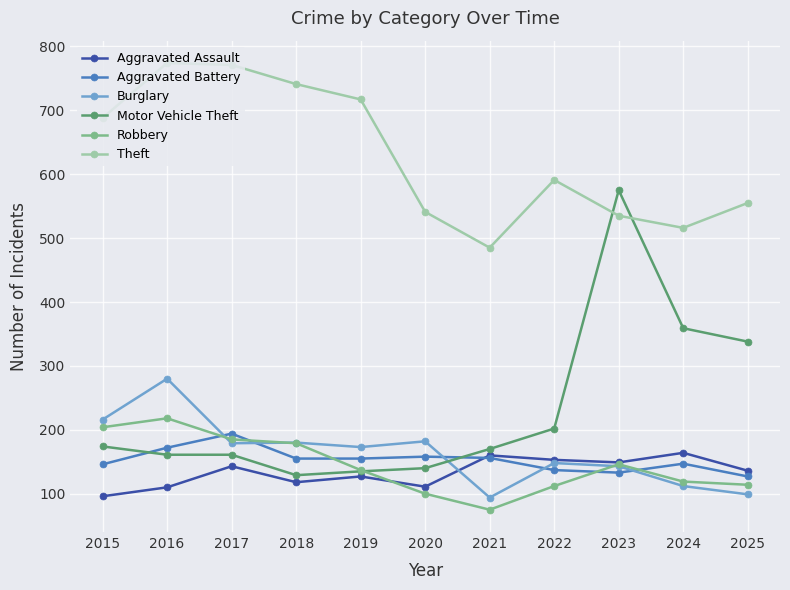

What is the value of the Aggravated Battery point at the 2nd from the left?

172